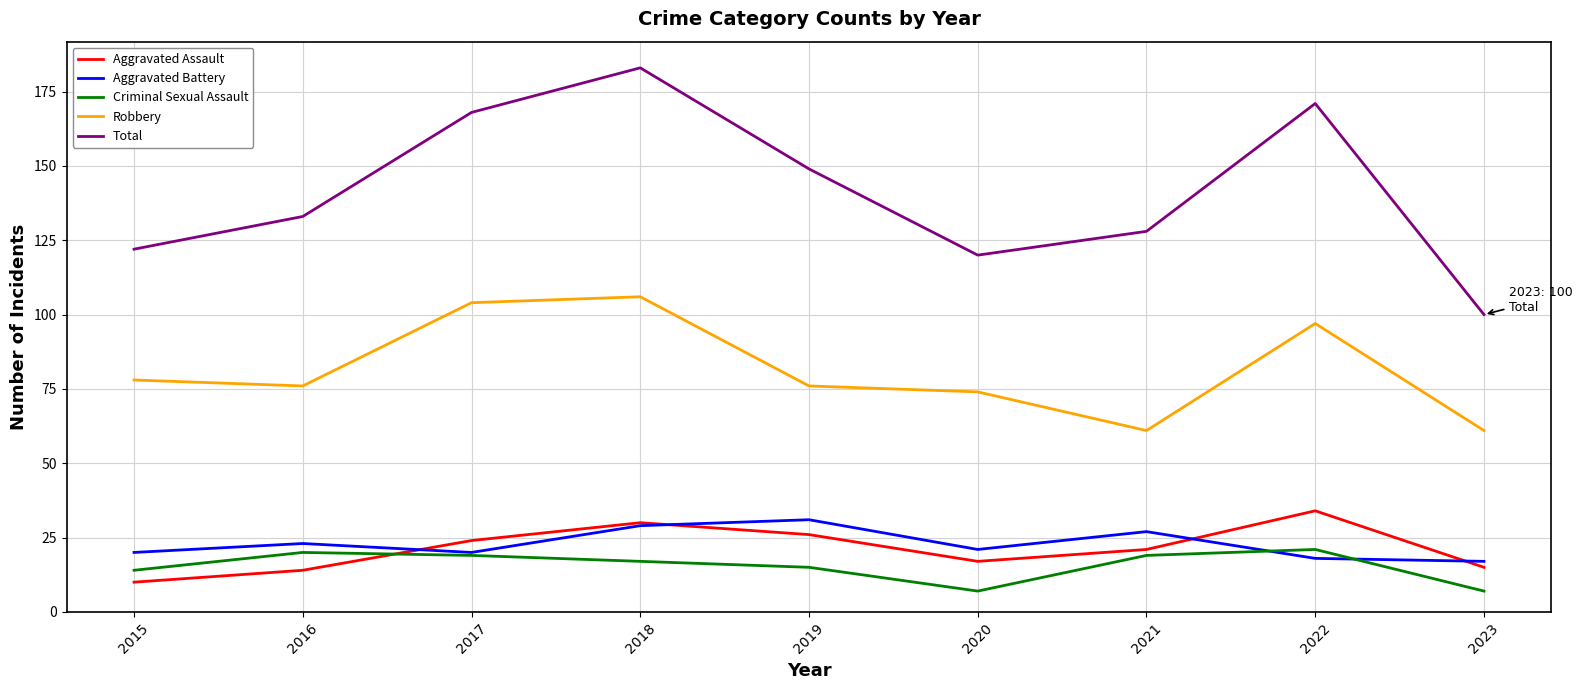

What is the minimum value for Aggravated Assault?

10